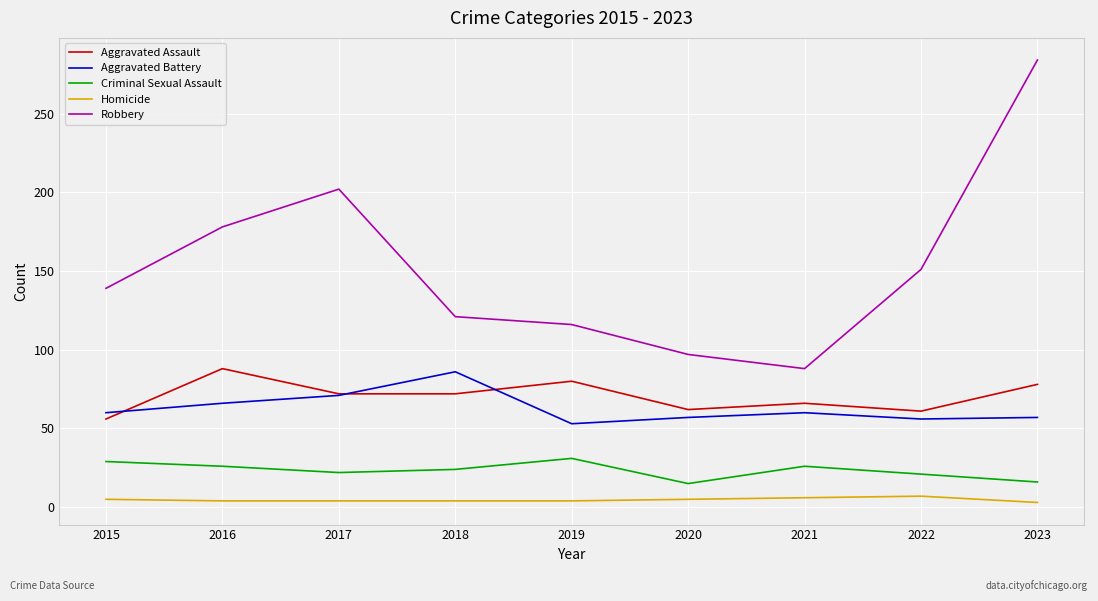

Is the value of Aggravated Battery at 2017 greater than the value of Aggravated Assault at 2022?

Yes